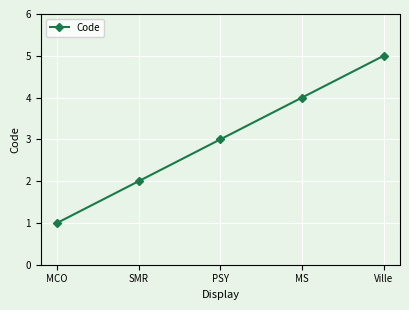

List the labels in order of value, smallest first.

MCO, SMR, PSY, MS, Ville